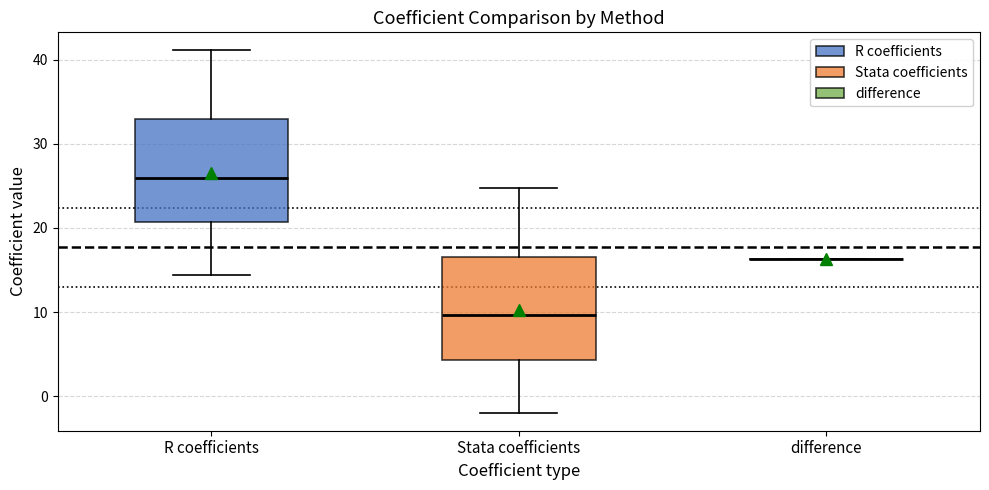

Reading left to right, transcribe this box plot: for each box, give where its median line is, the range the box spans, and where its two whiskers end, as read against the y-axis. The values are not printed on the chart, so give them approximately, as read against the axis.

R coefficients: median 26, box 21 to 33, whiskers 14 to 41
Stata coefficients: median 10, box 4 to 17, whiskers -2 to 25
difference: box collapsed to a line at 16, whiskers 16 to 16